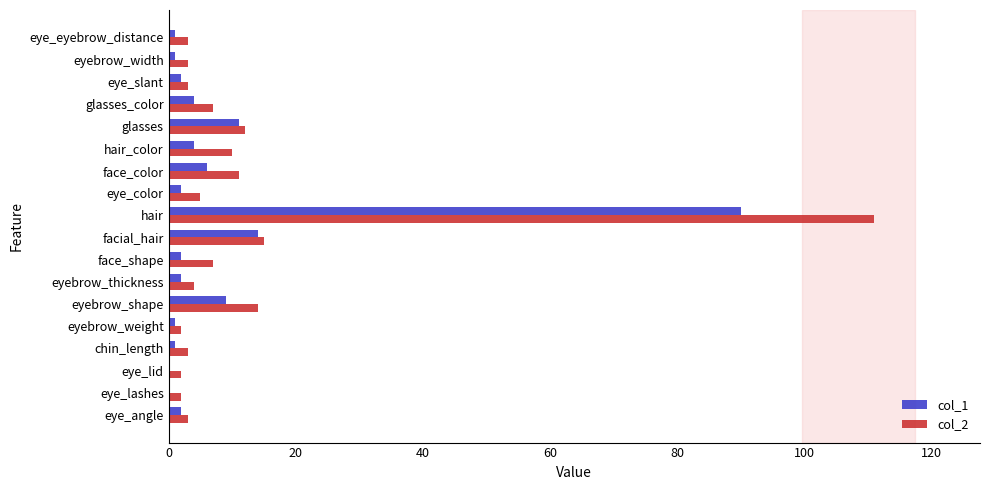

At which category is the sum across all series the highest?

hair